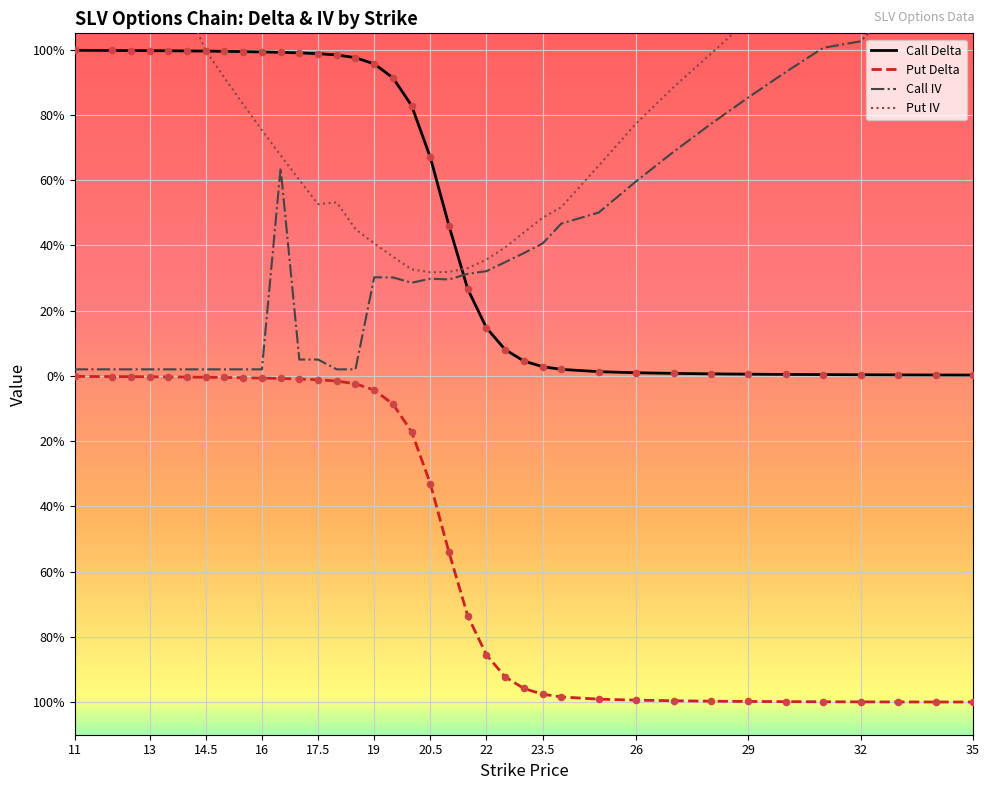

Which series contains the lowest Y value?

Put Delta